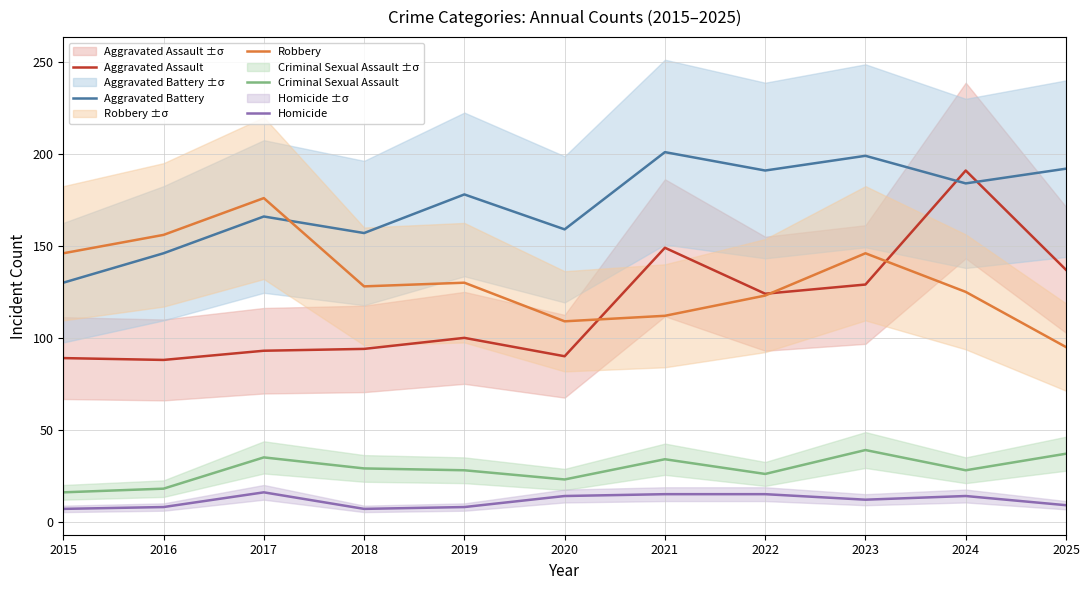

What is the smallest value displayed?

7